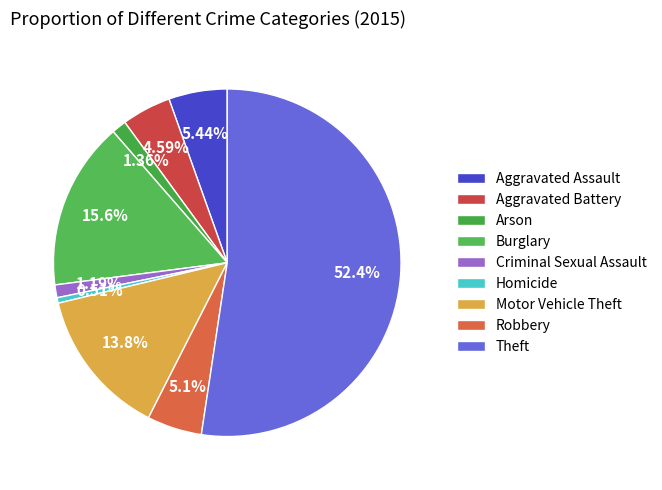

Count the number of slices in the pie.

9